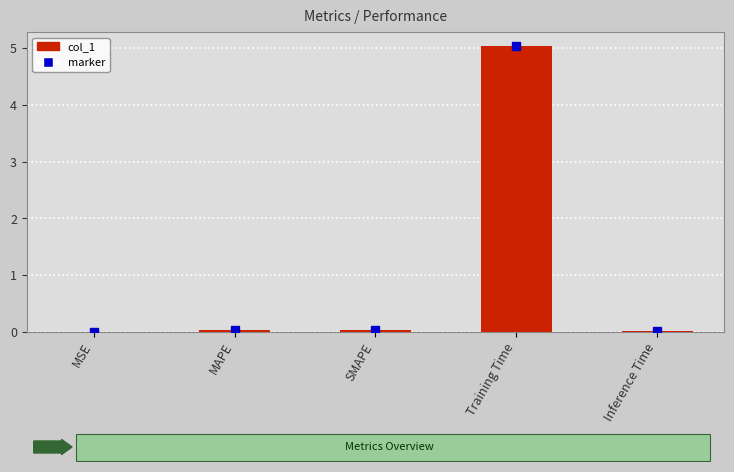

Between Training Time and SMAPE, which is larger?

Training Time